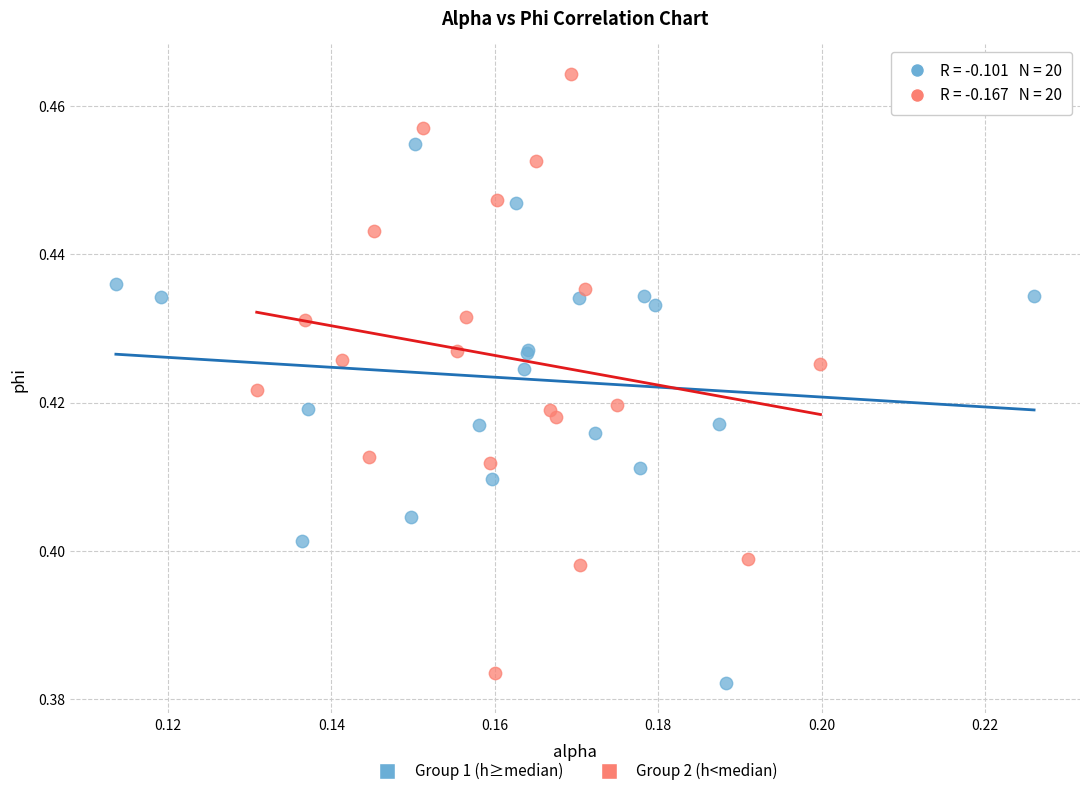

Which series reaches the maximum Y coordinate?

Group 2 (h<median)